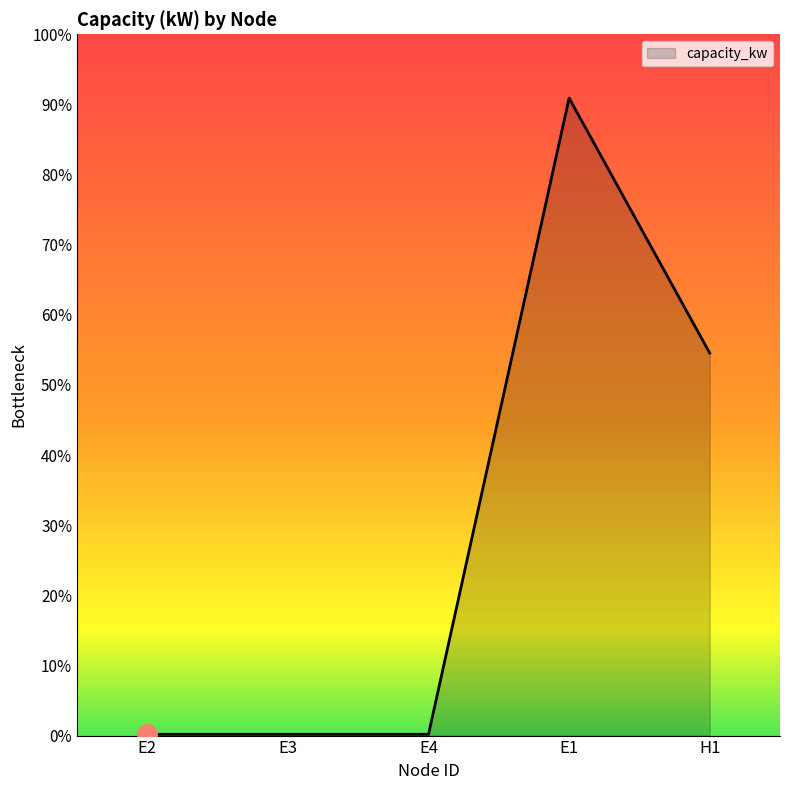

Which label corresponds to the largest value in the chart?

E1